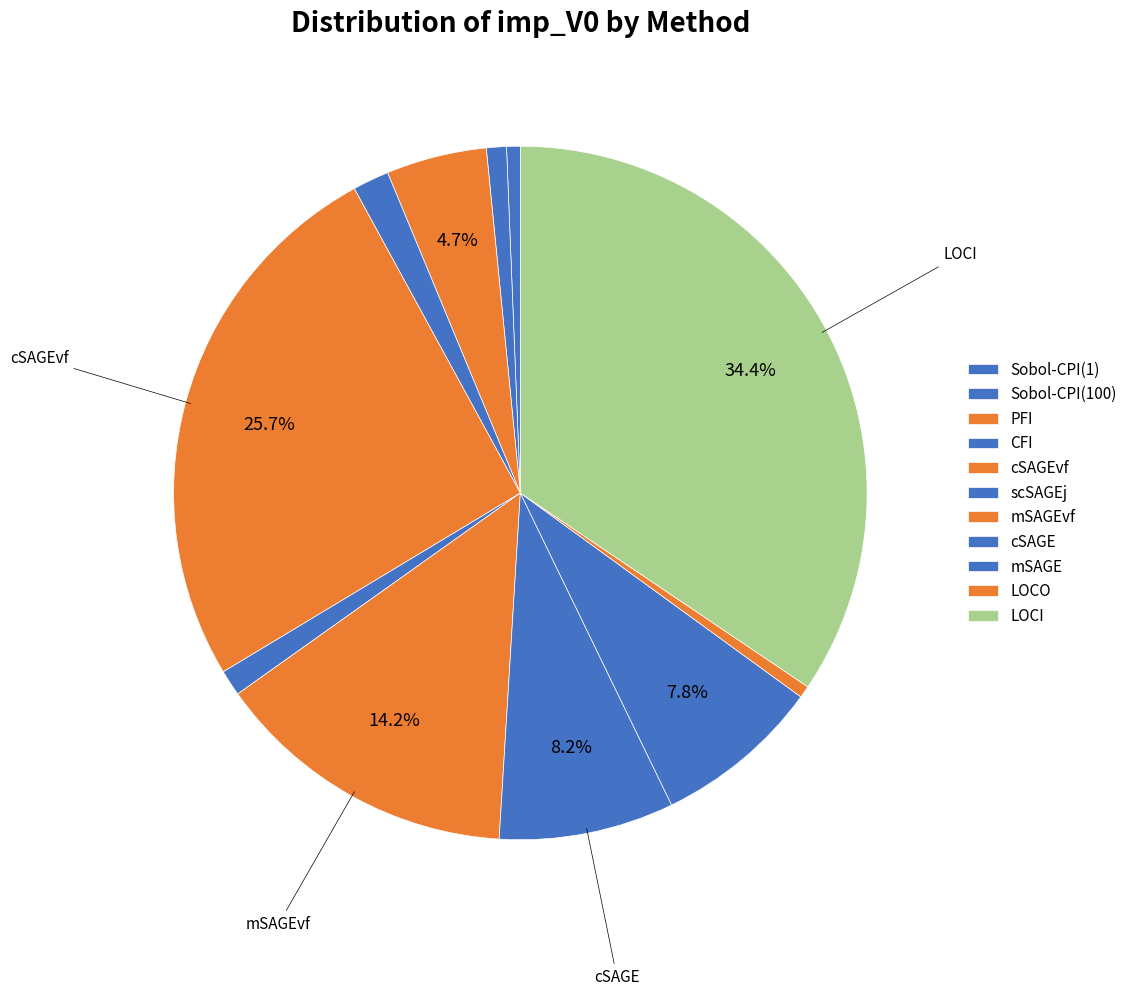

The Sobol-CPI(1) slice represents 1% of the pie. True or false?

True